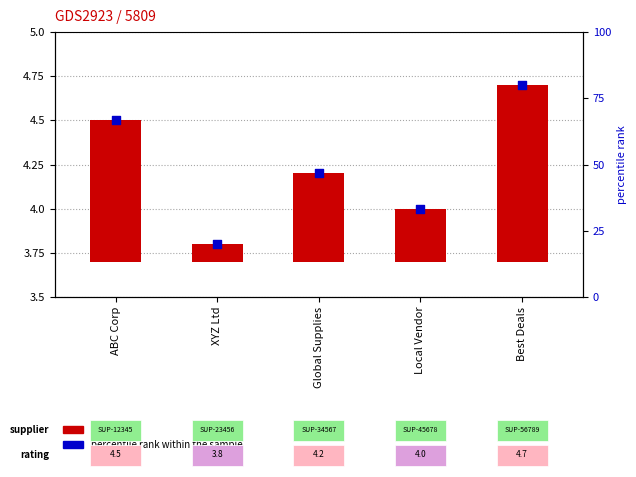

Which series contains the highest Y value?

percentile rank within the sample